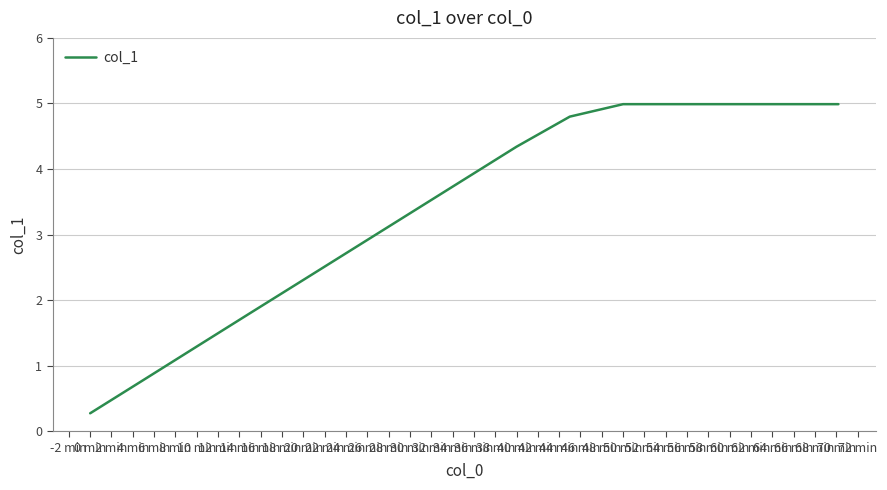

What is the difference between the maximum and minimum values?

4.7